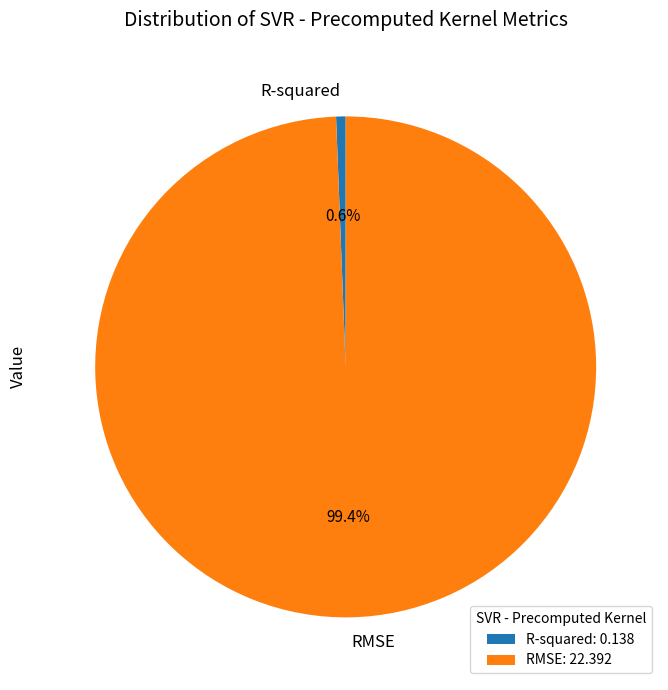

How much of the chart is everything except R-squared?

99.4%